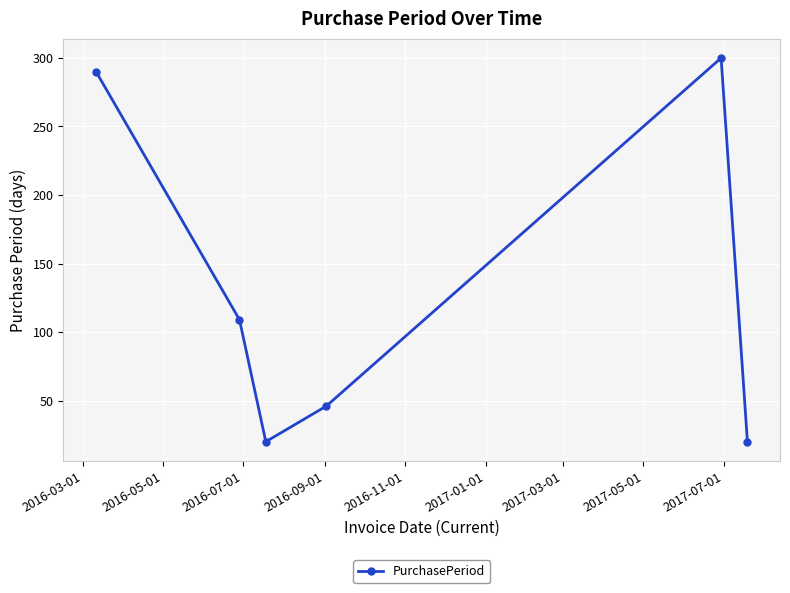

Reading left to right, extract all data points from this chart.

290	109	20	46	300	20